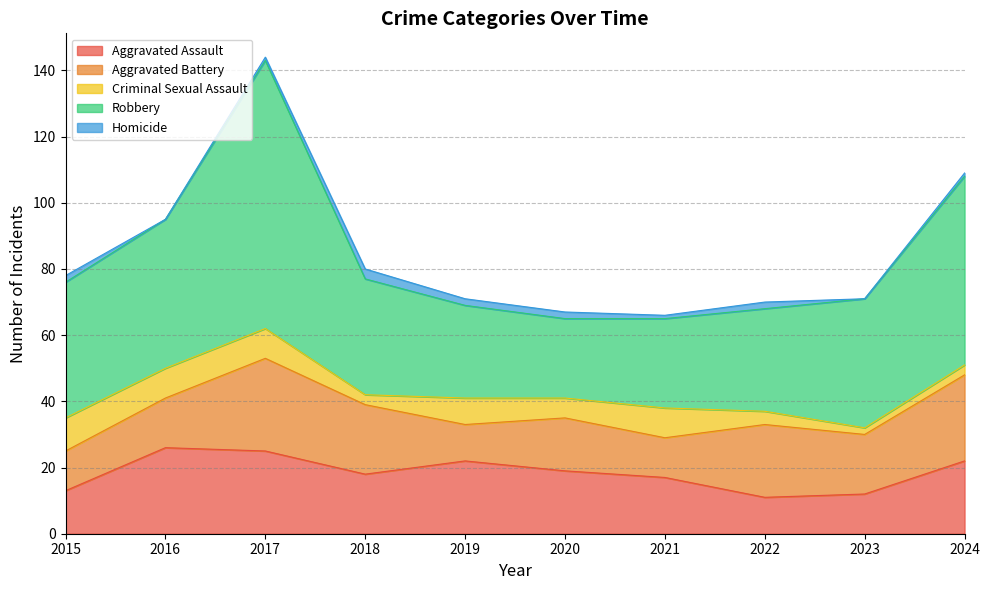

The Aggravated Assault series shows 26 at 2016. True or false?

True